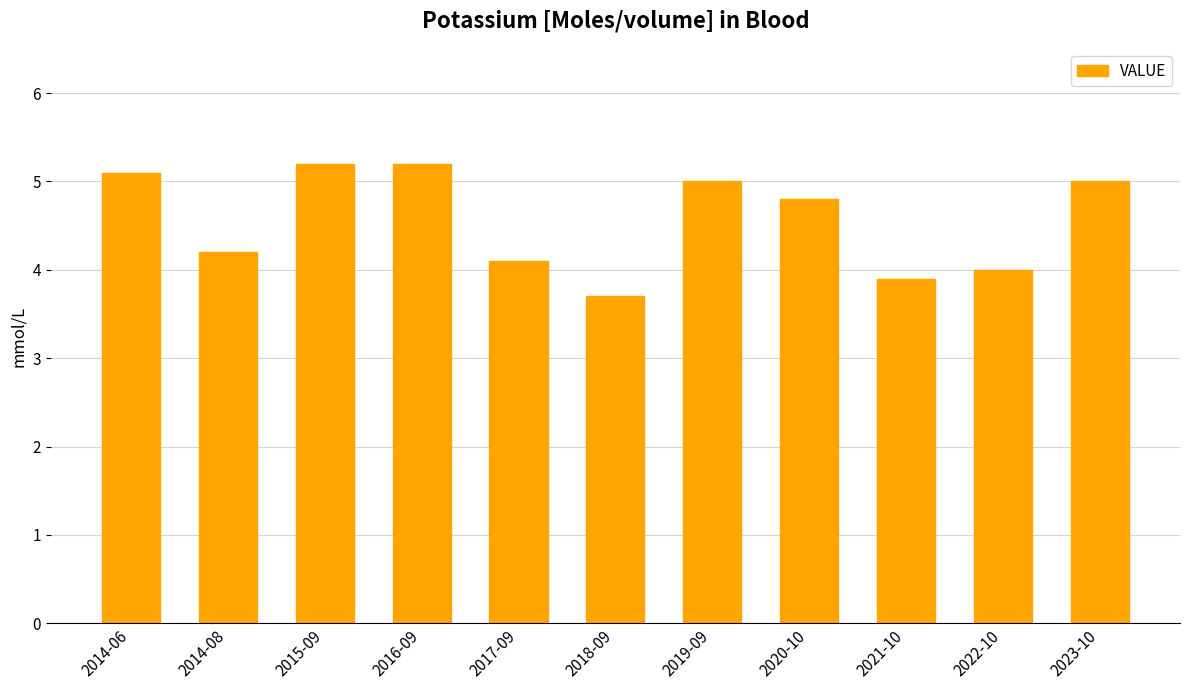

What is the average value?

4.6